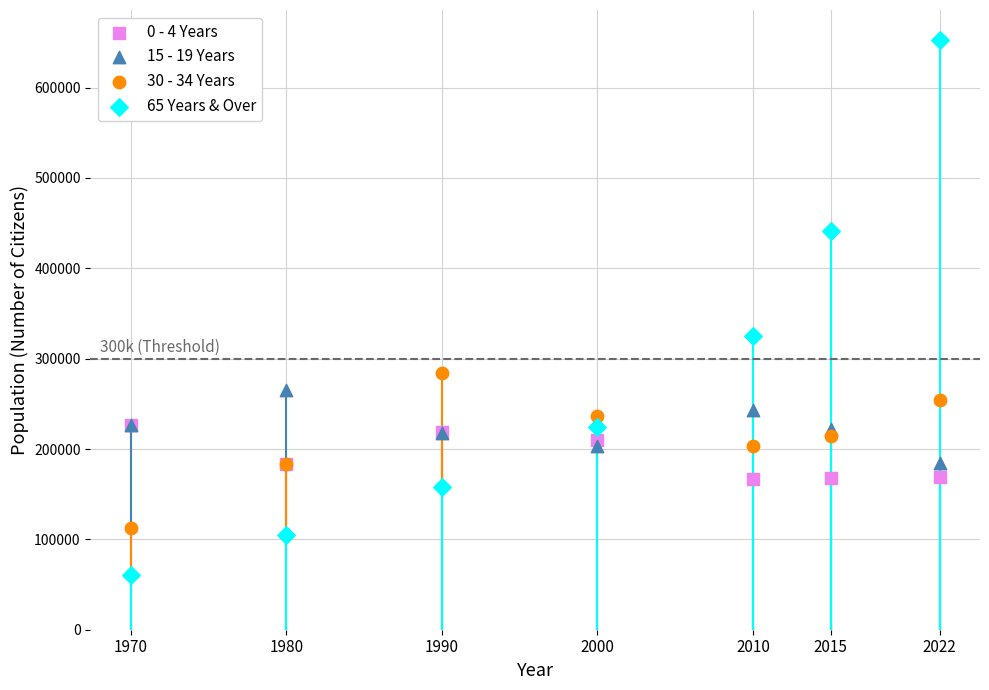

In the 65 Years & Over series, what Y value is closest to 357013?

325254